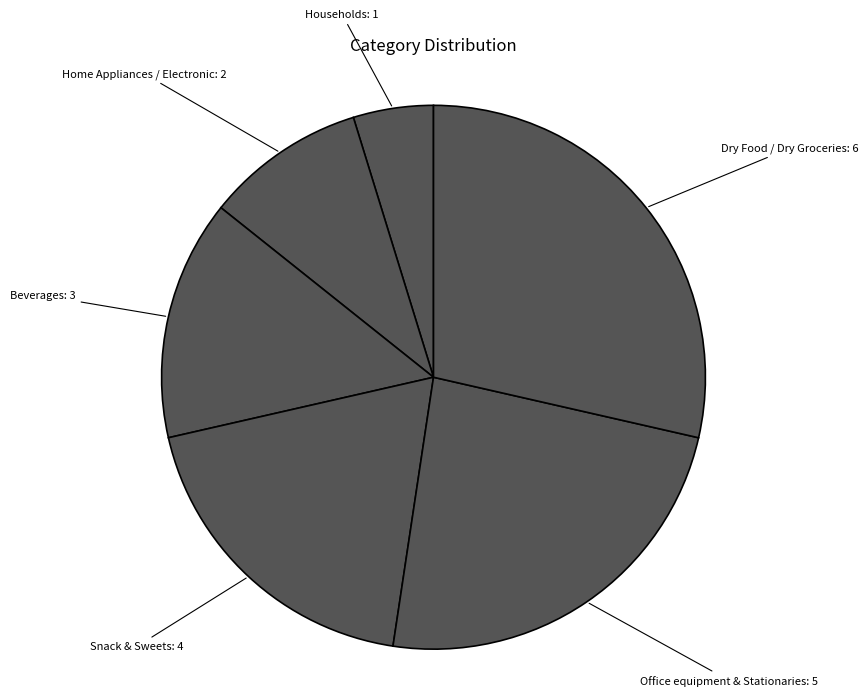

To the nearest percent, what is the average slice percentage?

17%